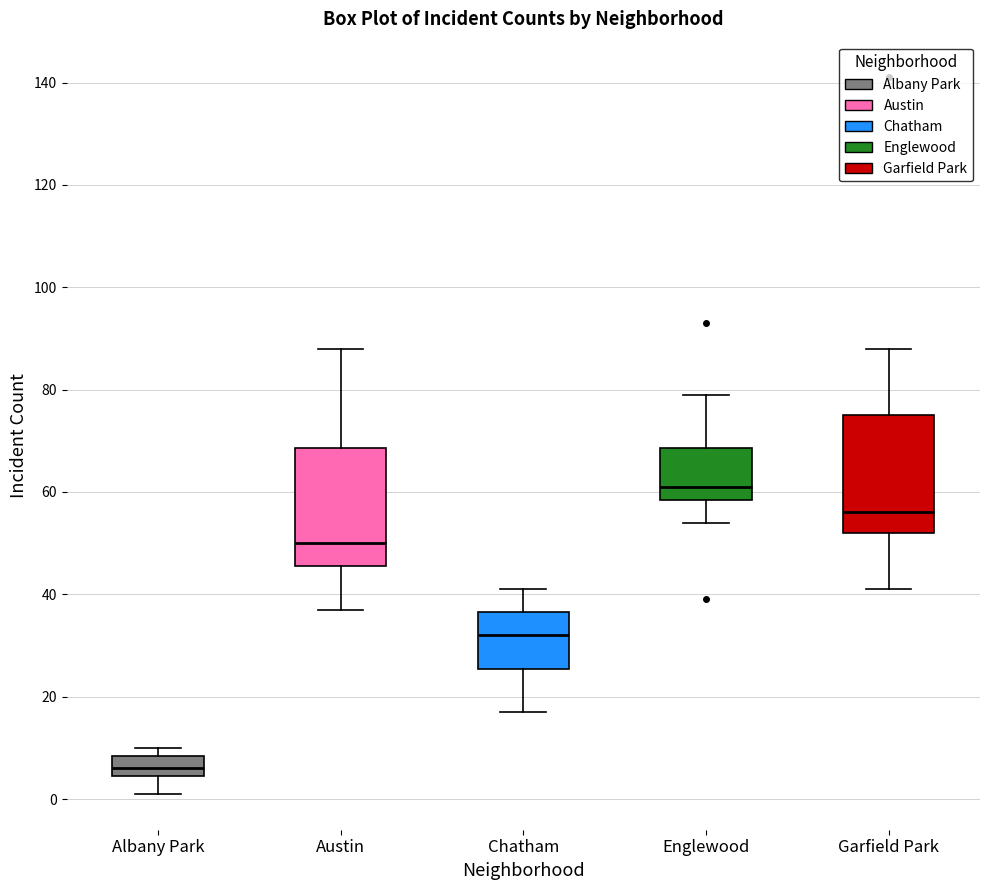

Where does the upper whisker of the box for Chatham end on the y-axis? The values are not printed on the chart, so give them approximately, as read against the axis.

42